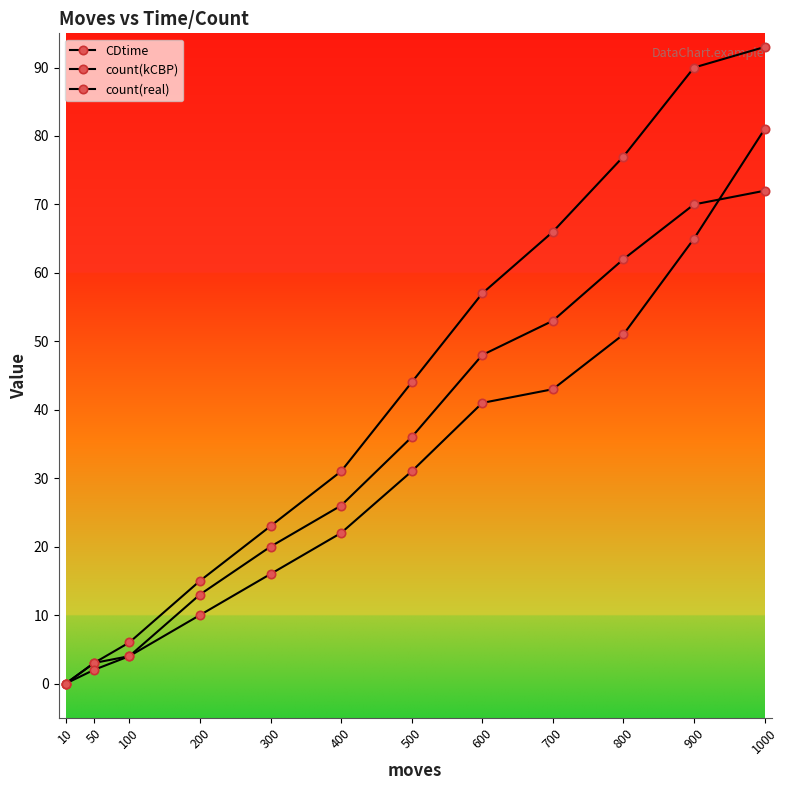

True or false: CDtime and count(kCBP) intersect in this chart.

False